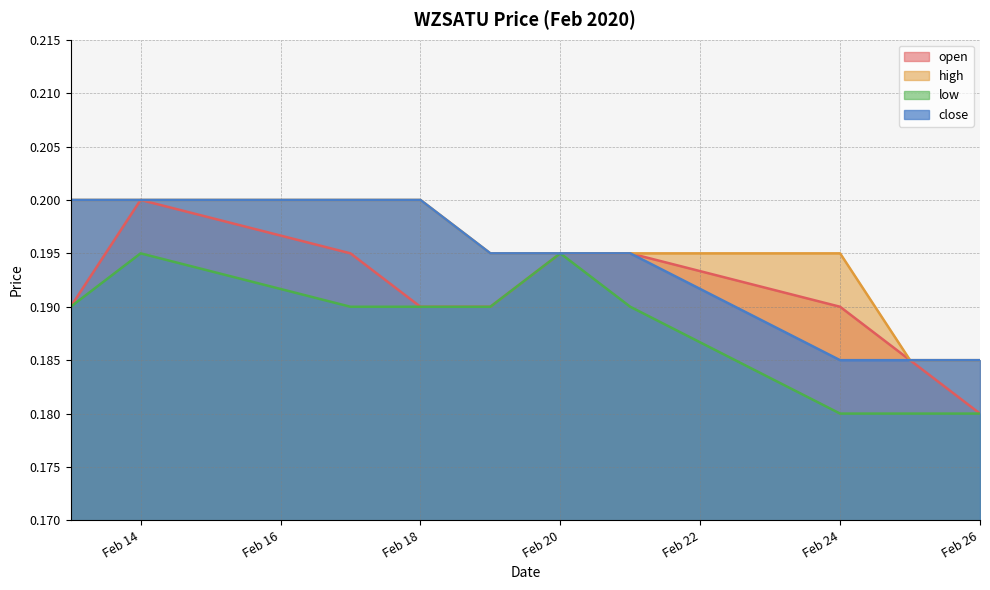

At how many categories does at least one series exceed 0?

10